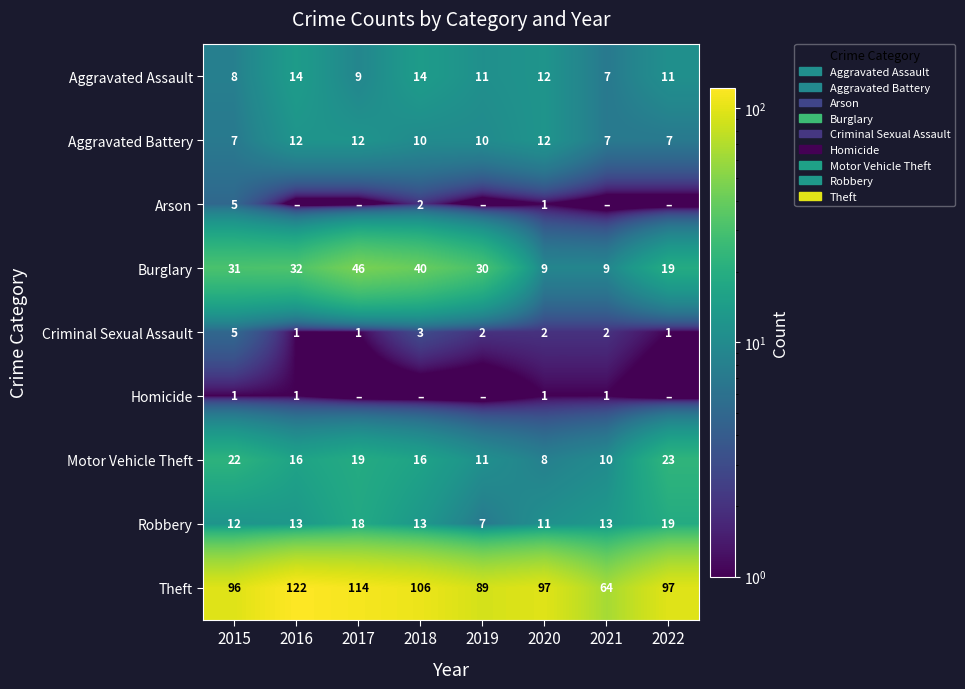

At how many categories does at least one series exceed 109?

2